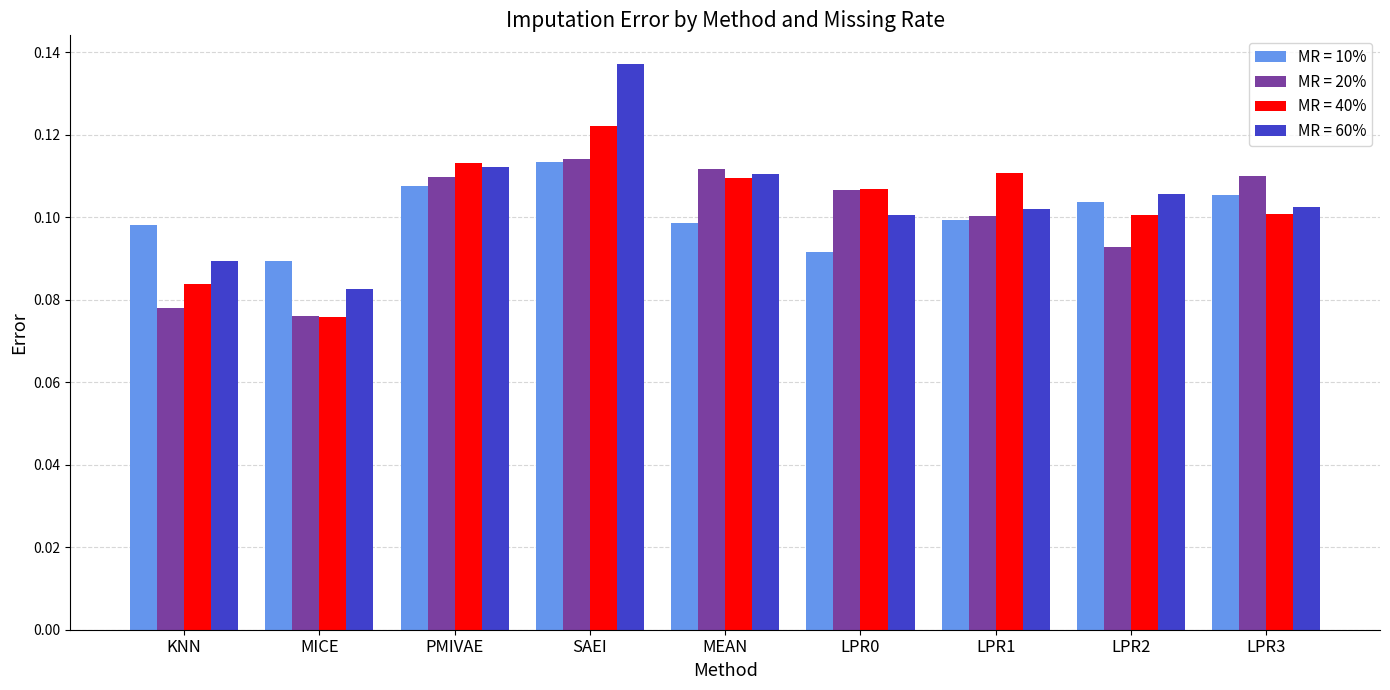

How many MR = 60% values are between 0 and 1?

9